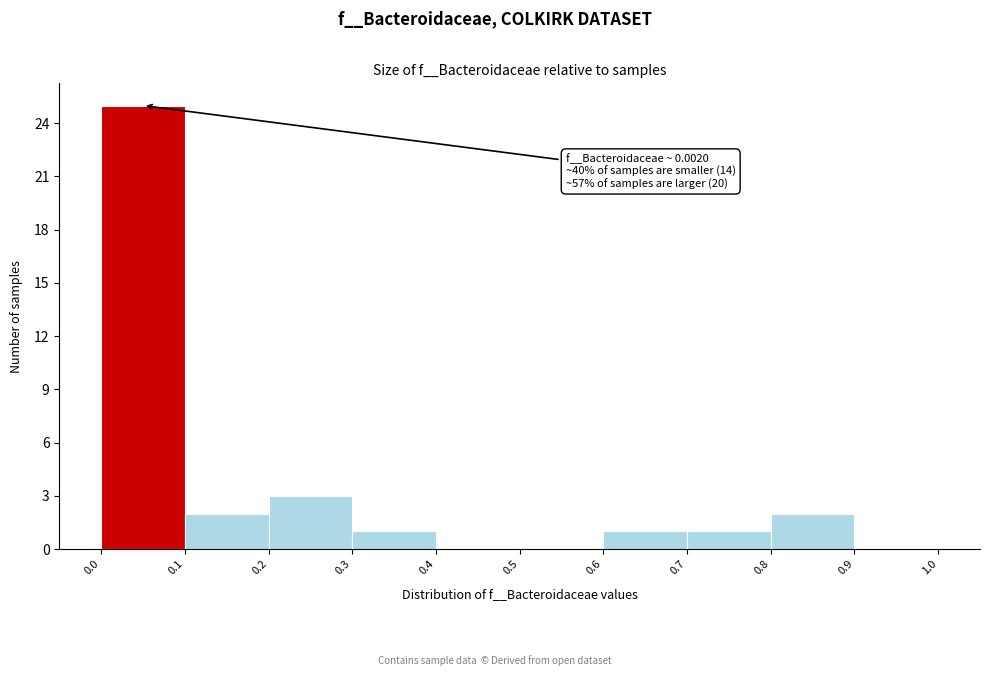

Which range on the x-axis has the tallest bar?

0.0 to 0.1